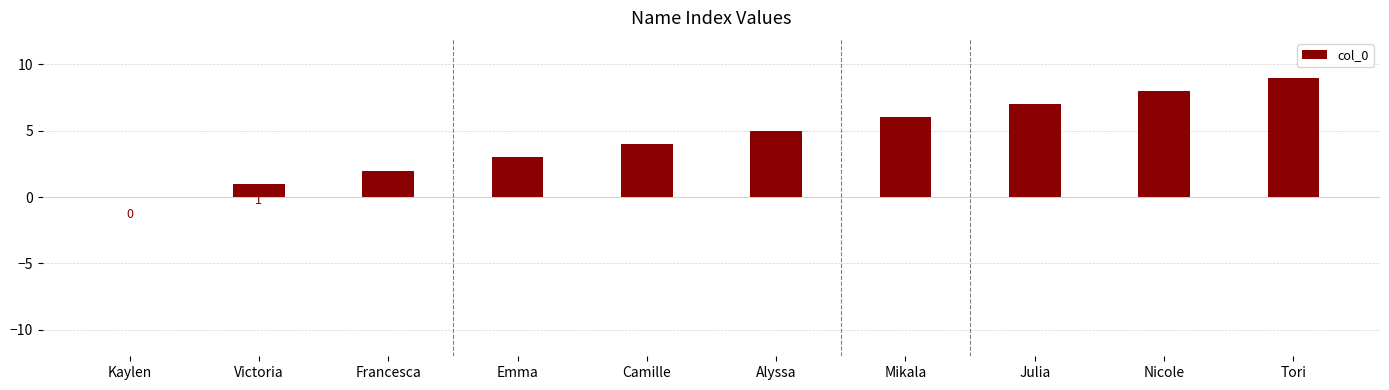

Reading right to left, what are all the values shown in this chart?

9	8	7	6	5	4	3	2	1	0